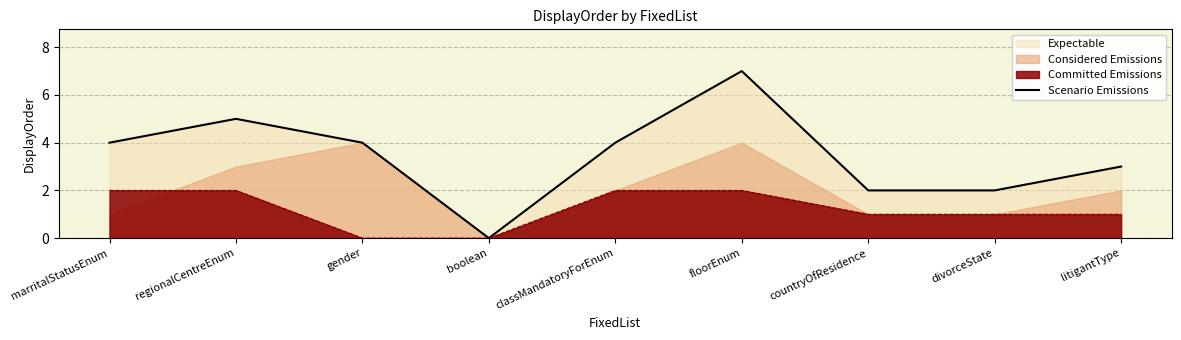

What position from the left is floorEnum?

6